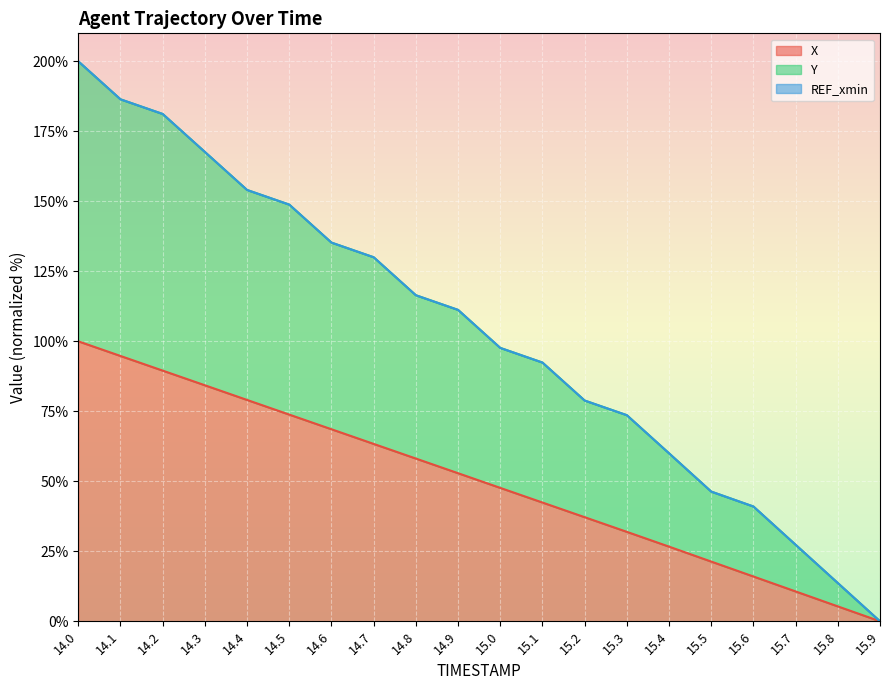

The X series shows 4.5 at 15.6. True or false?

False